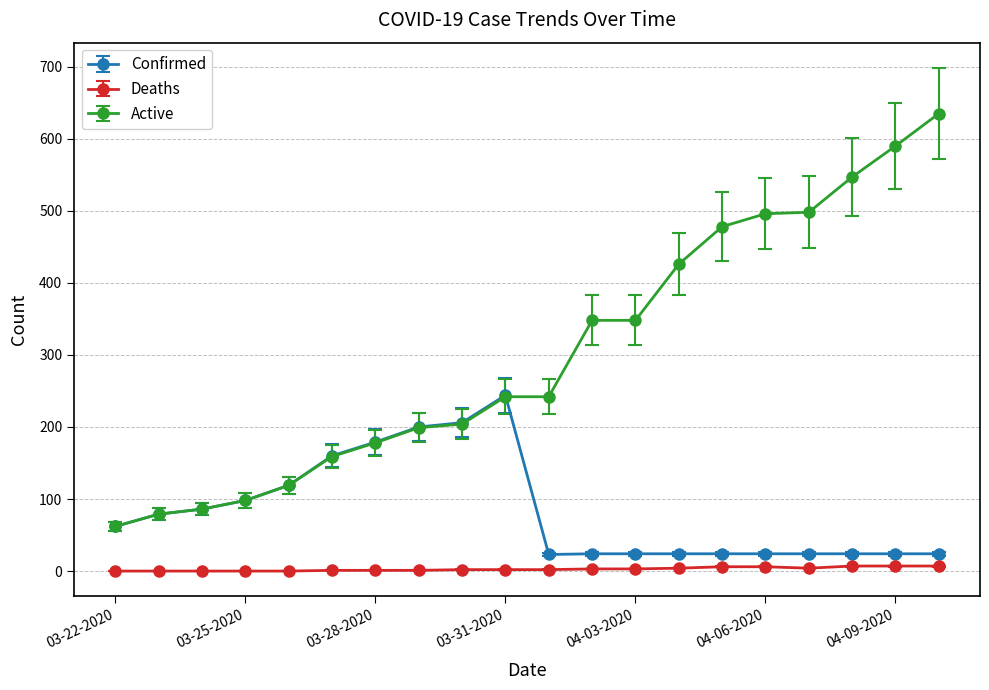

Which series has the largest total across all categories?

Active